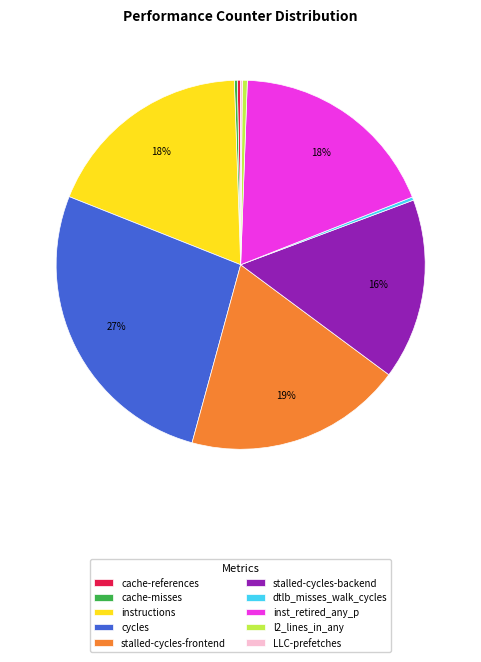

Is the sum of stalled-cycles-backend and stalled-cycles-frontend greater than half?

No